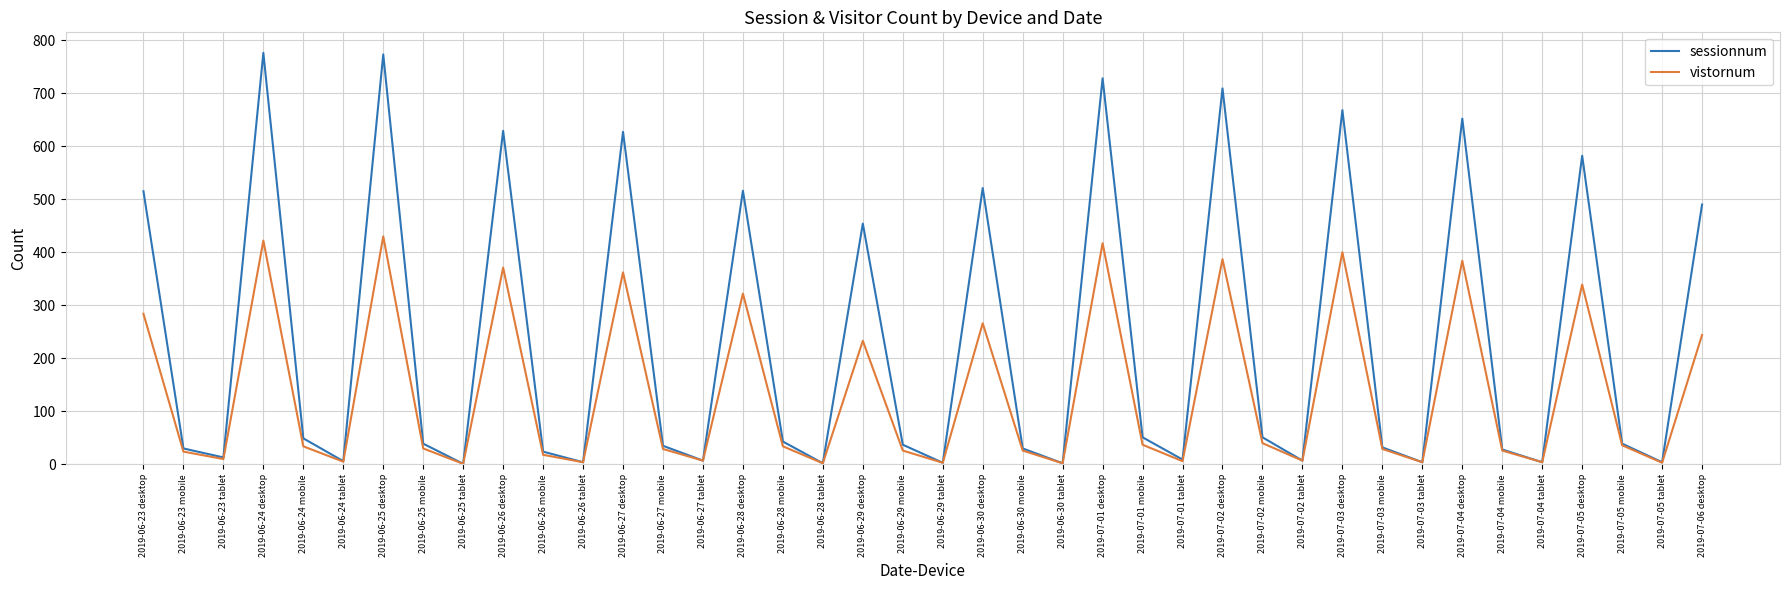

What is the greatest value displayed?

776